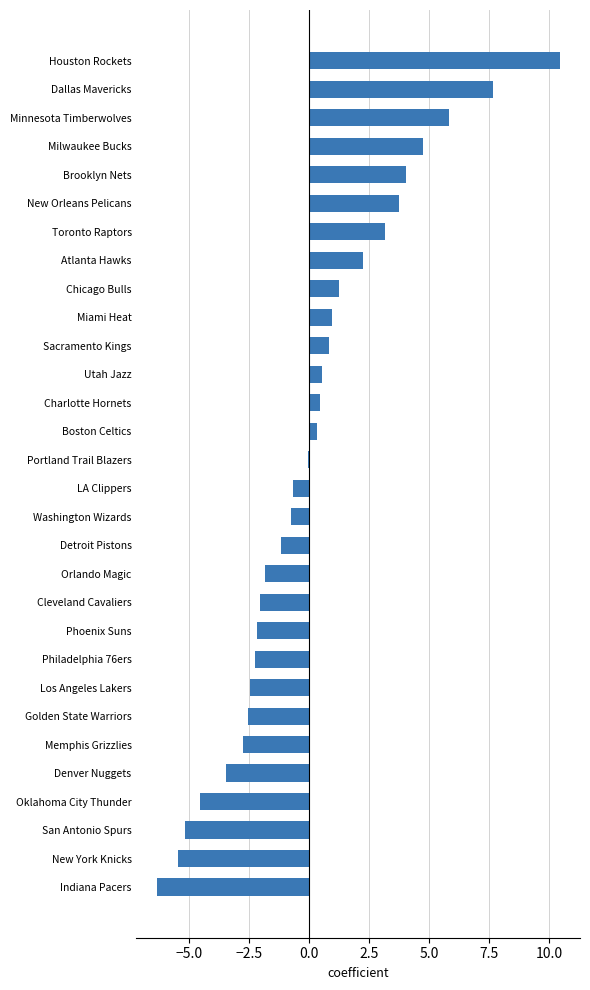

Which has a higher value, Phoenix Suns or Indiana Pacers?

Phoenix Suns